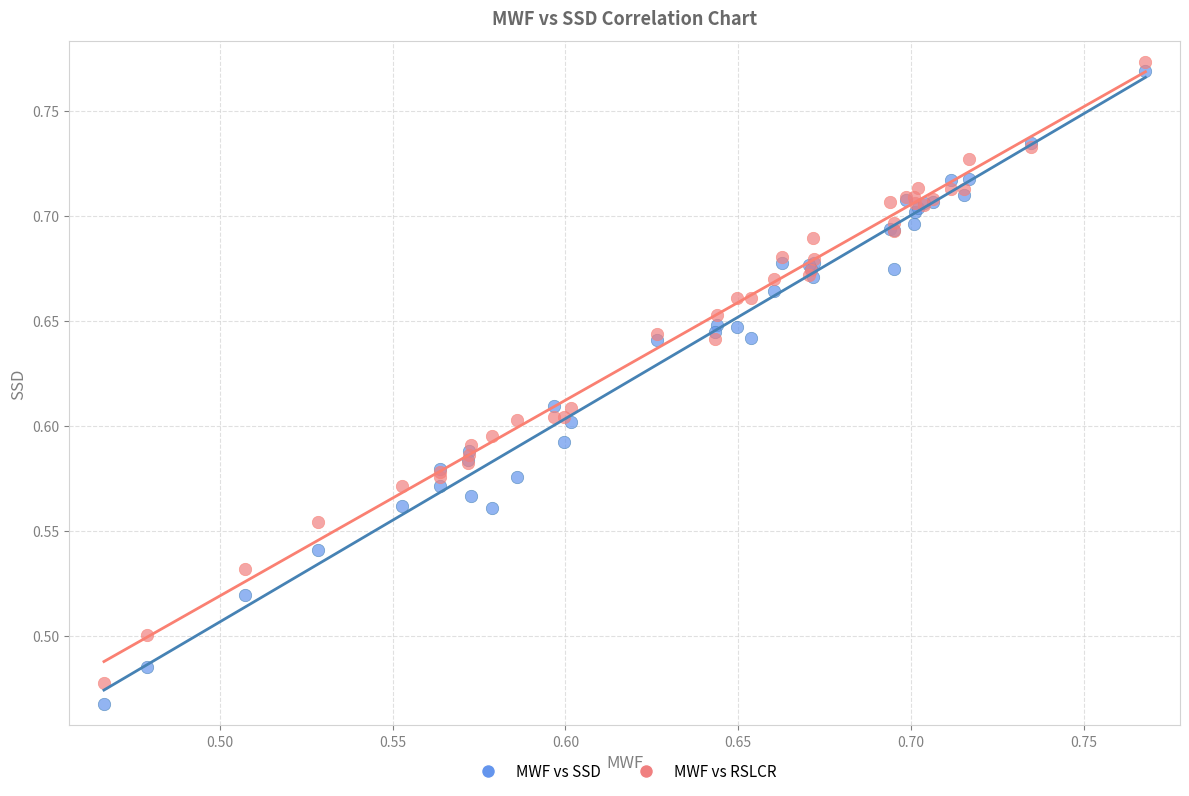

Which series reaches the maximum Y coordinate?

MWF vs RSLCR